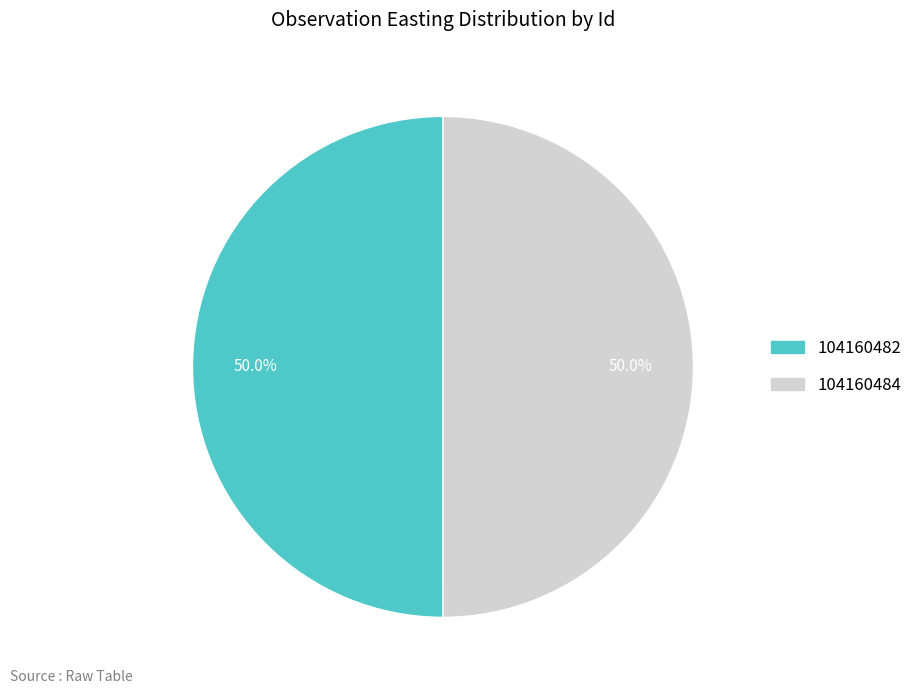

To the nearest percent, what is the combined percentage of 104160484 and 104160482?

100%